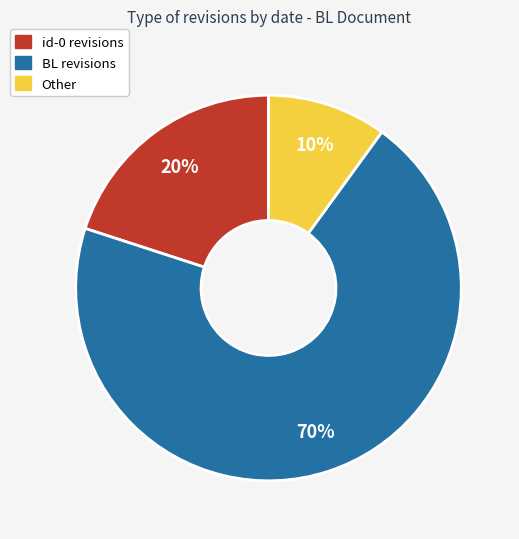

Does any single category account for the majority?

Yes